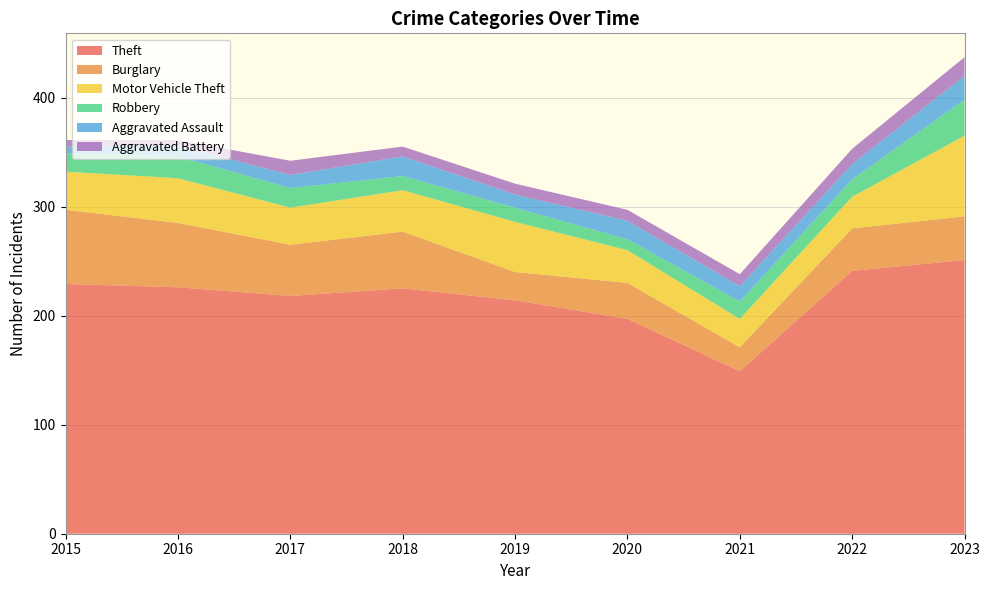

Reading right to left, extract all data points from this chart.

Theft: 251	241	149	197	214	225	218	226	229
Burglary: 40	39	22	33	26	52	47	59	68
Motor Vehicle Theft: 74	29	26	30	46	38	34	41	35
Robbery: 33	16	16	10	13	13	18	20	17
Aggravated Assault: 22	14	14	17	12	18	12	10	6
Aggravated Battery: 17	14	11	10	10	9	13	5	6